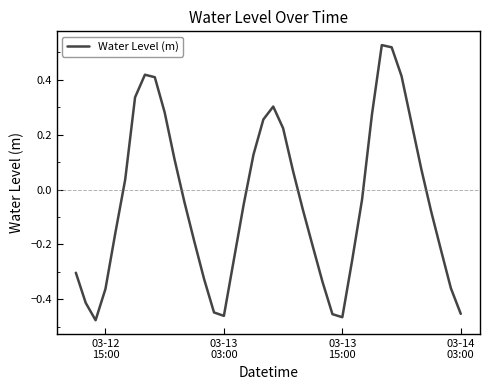

Does the chart display data point markers on the line(s)?

No